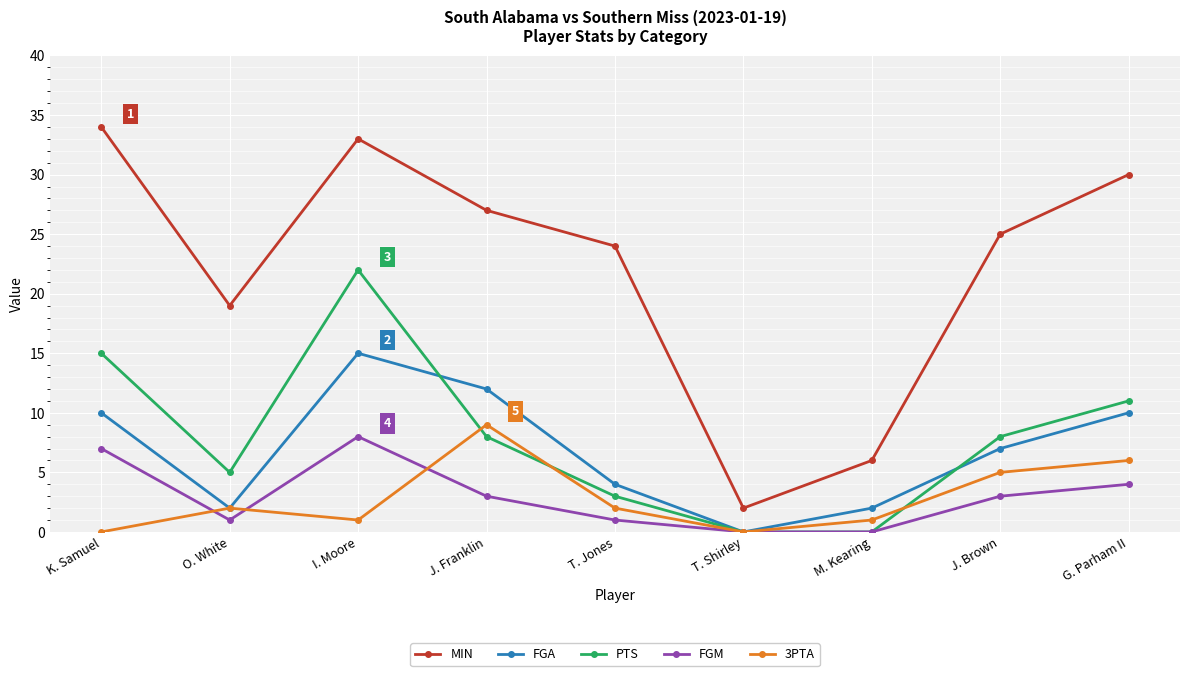

Reading left to right, list all the values displayed in this chart.

MIN: K. Samuel=34	O. White=19	I. Moore=33	J. Franklin=27	T. Jones=24	T. Shirley=2	M. Kearing=6	J. Brown=25	G. Parham II=30
FGA: K. Samuel=10	O. White=2	I. Moore=15	J. Franklin=12	T. Jones=4	T. Shirley=0	M. Kearing=2	J. Brown=7	G. Parham II=10
PTS: K. Samuel=15	O. White=5	I. Moore=22	J. Franklin=8	T. Jones=3	T. Shirley=0	M. Kearing=0	J. Brown=8	G. Parham II=11
FGM: K. Samuel=7	O. White=1	I. Moore=8	J. Franklin=3	T. Jones=1	T. Shirley=0	M. Kearing=0	J. Brown=3	G. Parham II=4
3PTA: K. Samuel=0	O. White=2	I. Moore=1	J. Franklin=9	T. Jones=2	T. Shirley=0	M. Kearing=1	J. Brown=5	G. Parham II=6